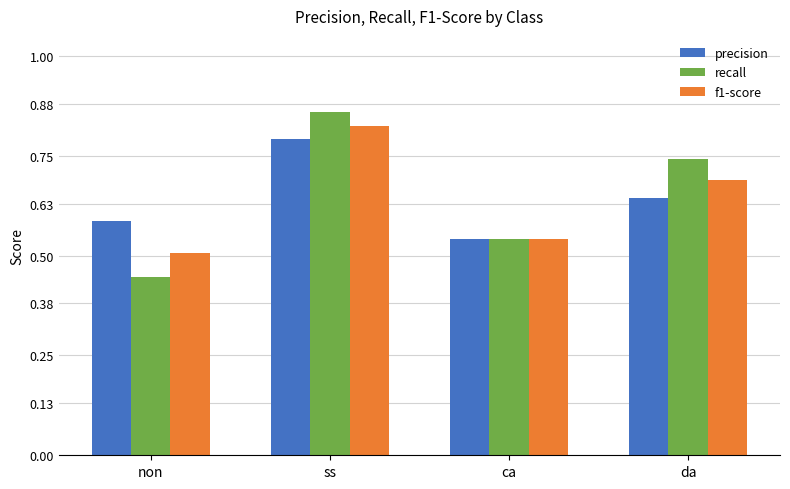

Is the value of f1-score at ca greater than the value of precision at ss?

No